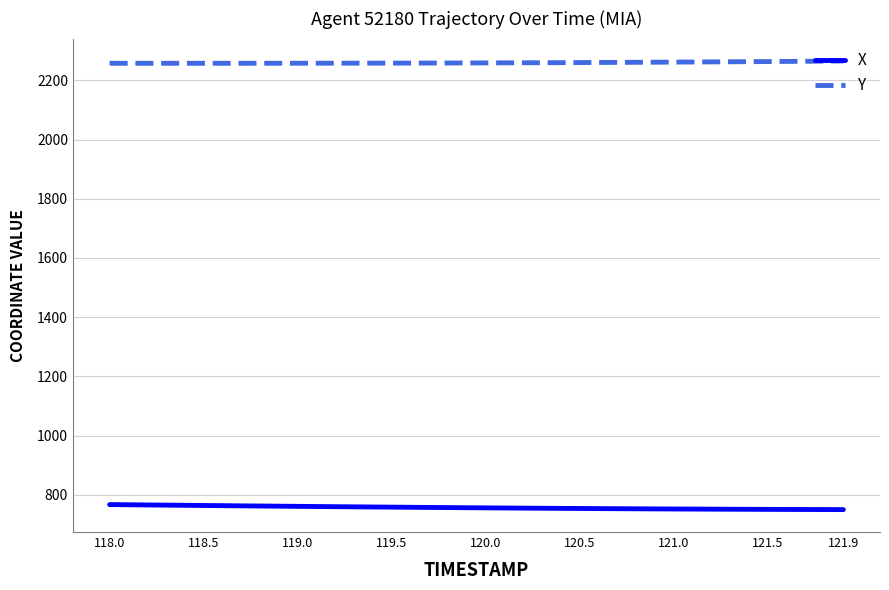

What is the difference between the maximum and minimum values in the Y series?

7.7